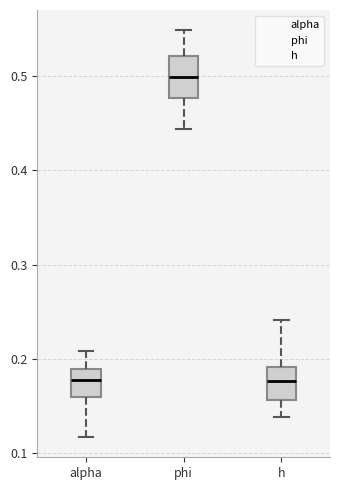

Reading left to right, read every box against the y-axis: the position of its median line, the range the box covers, and the ends of its whiskers. The values are not printed on the chart, so give them approximately, as read against the axis.

alpha: median 0.18, box 0.16 to 0.19, whiskers 0.12 to 0.21
phi: median 0.50, box 0.48 to 0.52, whiskers 0.44 to 0.55
h: median 0.18, box 0.16 to 0.19, whiskers 0.14 to 0.24